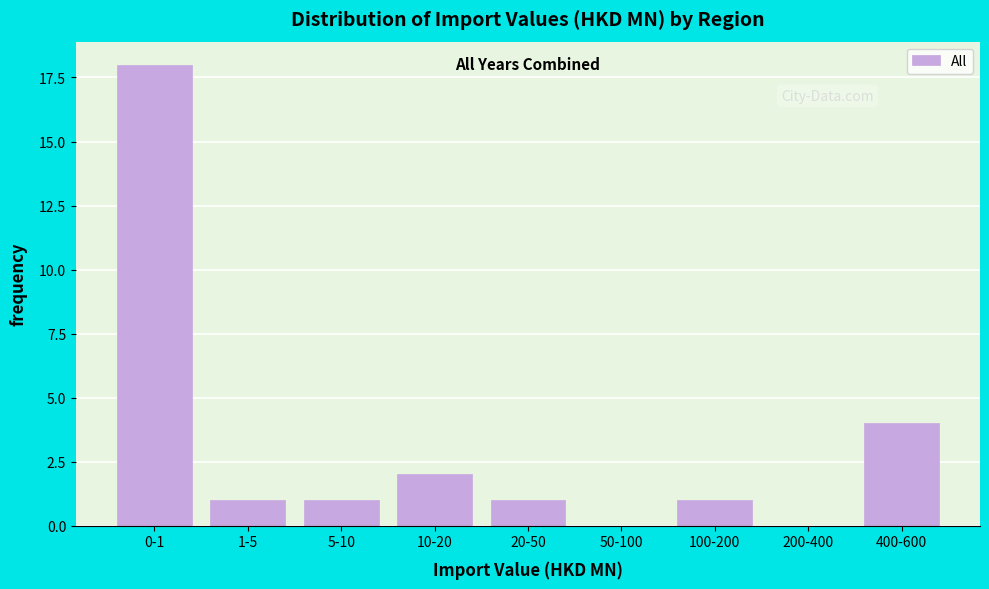

Reading left to right, list all the values displayed in this chart.

0-1=18	1-5=1	5-10=1	10-20=2	20-50=1	50-100=0	100-200=1	200-400=0	400-600=4